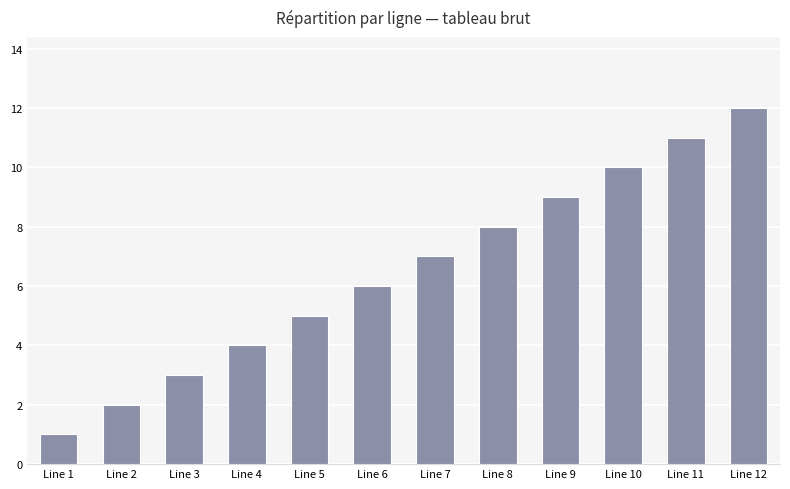

What is the difference between the maximum and second lowest values?

10